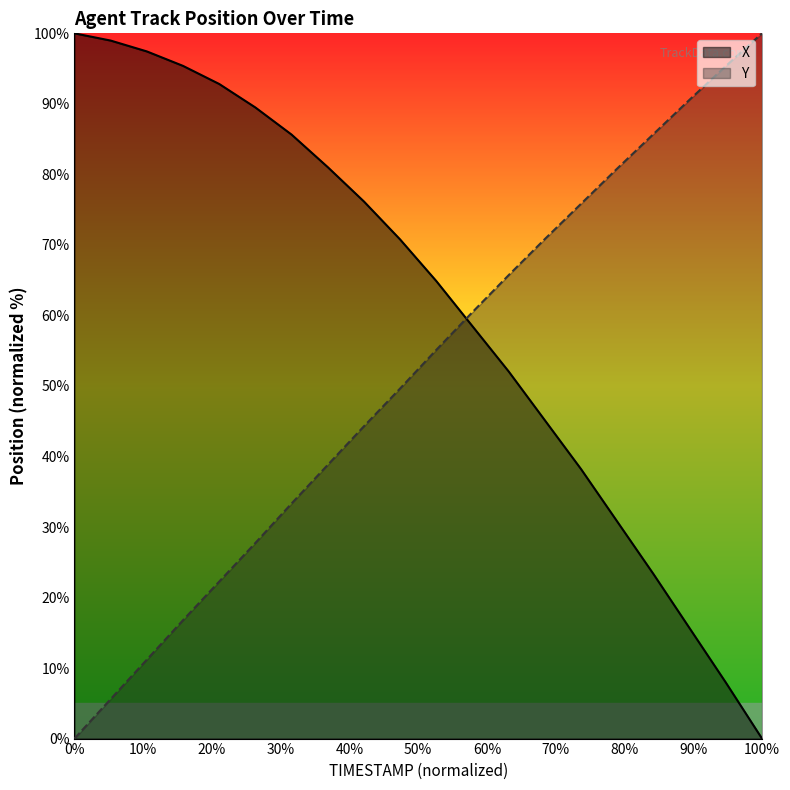

Count the number of data series in this chart.

2